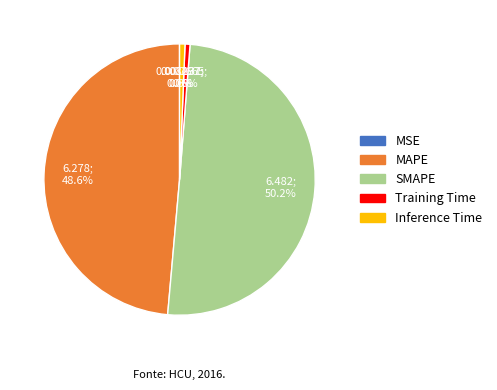

To the nearest percent, what portion does MAPE represent?

49%